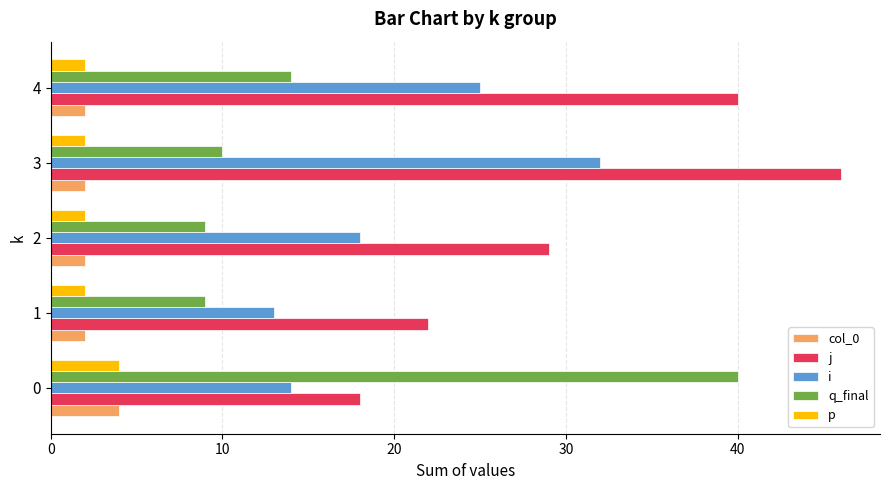

Which series has the widest spread of values?

q_final